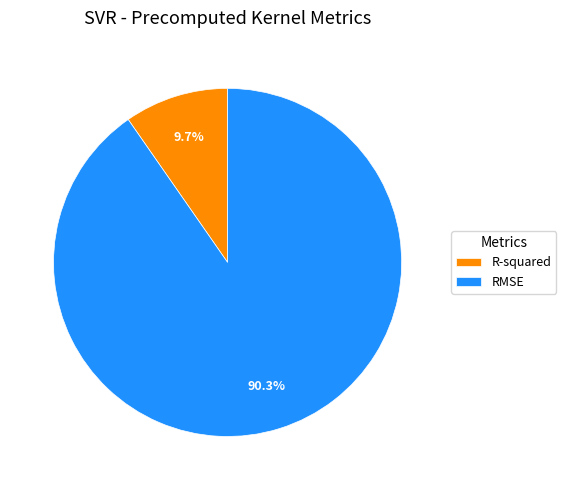

Do R-squared and RMSE together represent more than half of the pie?

Yes